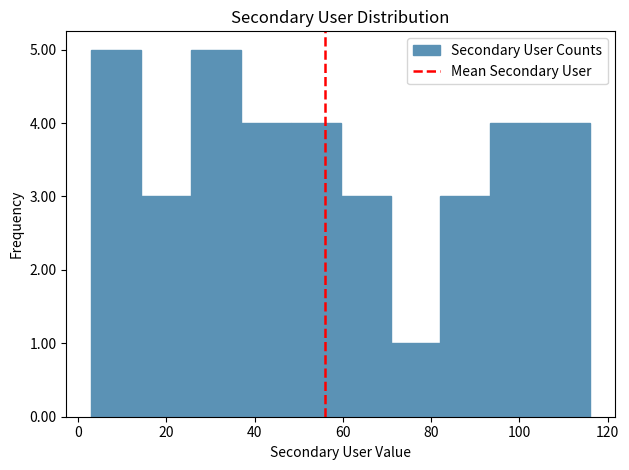

Reading left to right, list every bar in this chart as the range it spans on the x-axis followed by its height. Neither the bar edges nor the heights are printed on the chart, so give them approximately, as read against the axes.

4 to 14: 5
14 to 26: 3
26 to 36: 5
36 to 48: 4
48 to 60: 4
60 to 70: 3
70 to 82: 1
82 to 94: 3
94 to 104: 4
104 to 116: 4